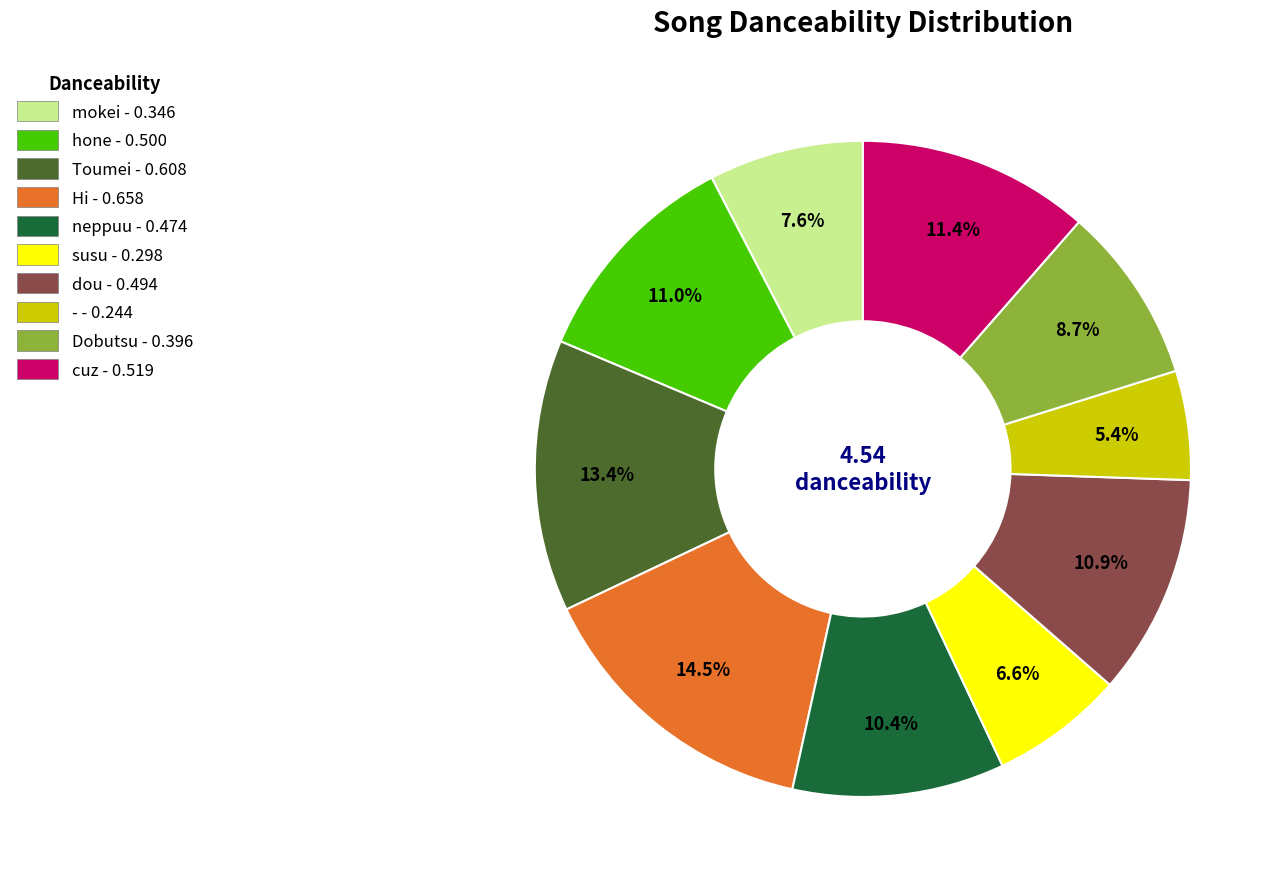

Which has a higher value, susu - 0.298 or Toumei - 0.608?

Toumei - 0.608